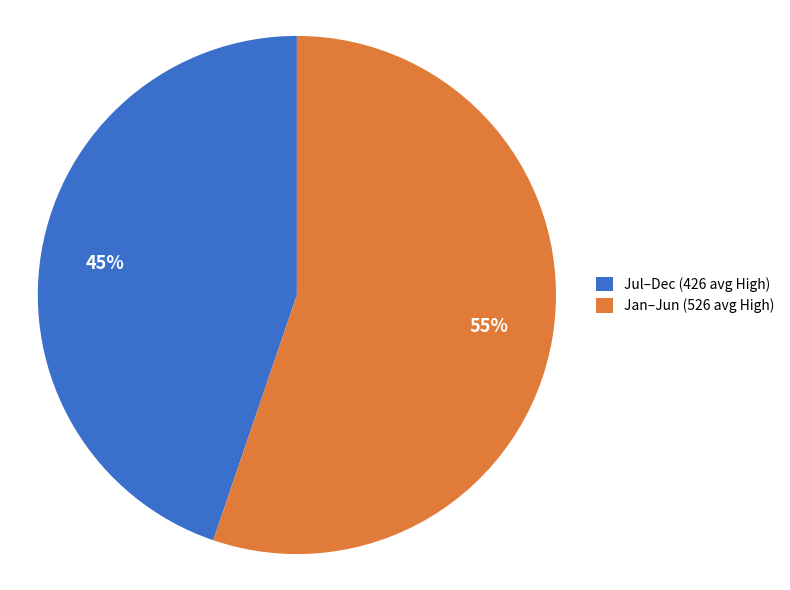

To the nearest percent, what portion does Jan–Jun (526 avg High) represent?

55%